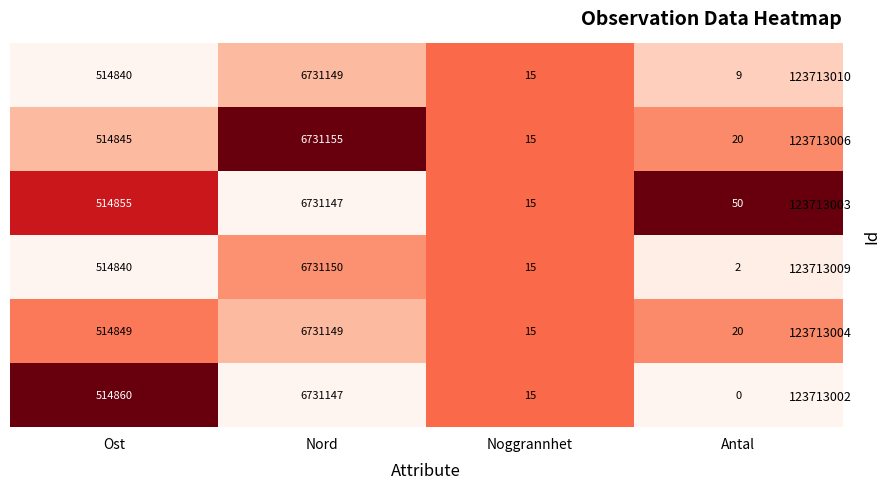

At which category does the chart reach its minimum across all series?

Antal